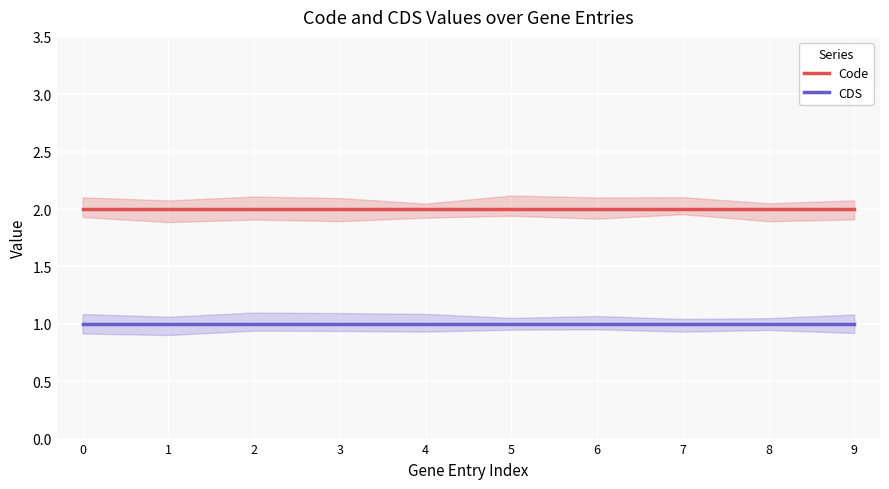

Reading right to left, transcribe all the data shown in this chart.

Code: 9=2	8=2	7=2	6=2	5=2	4=2	3=2	2=2	1=2	0=2
CDS: 9=1	8=1	7=1	6=1	5=1	4=1	3=1	2=1	1=1	0=1